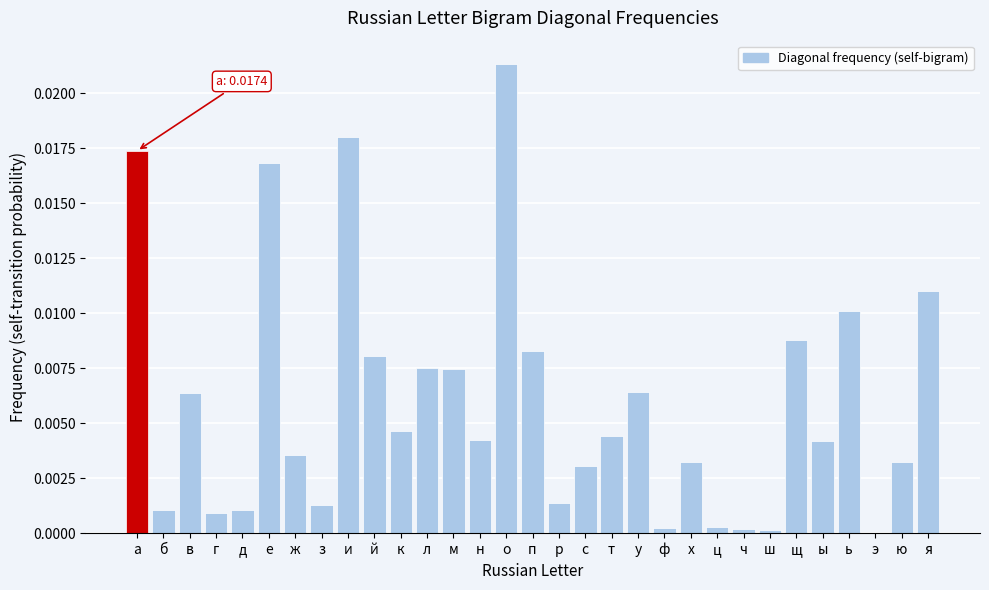

Between п and х, which is larger?

п